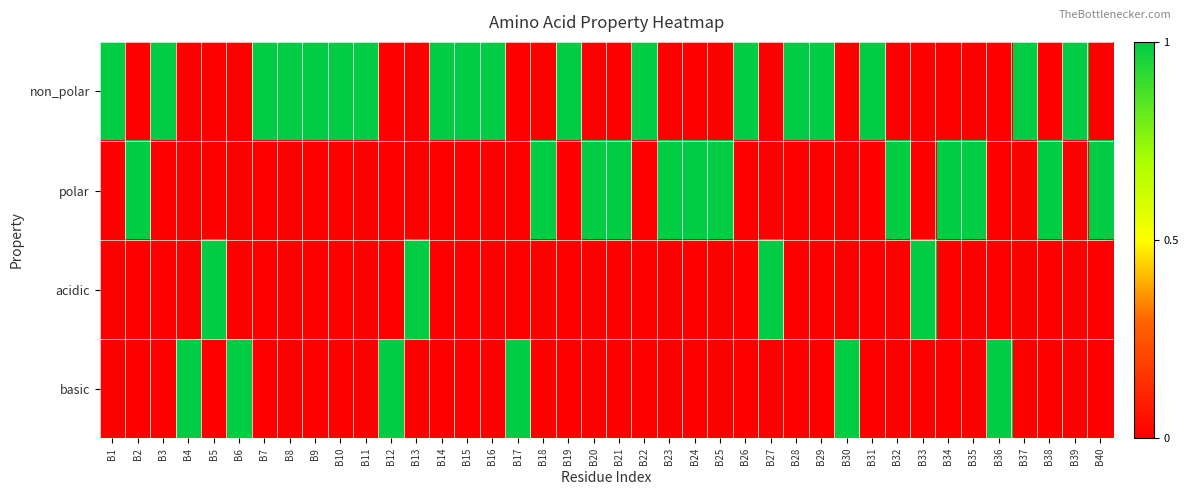

Which series has the widest spread of values?

non_polar